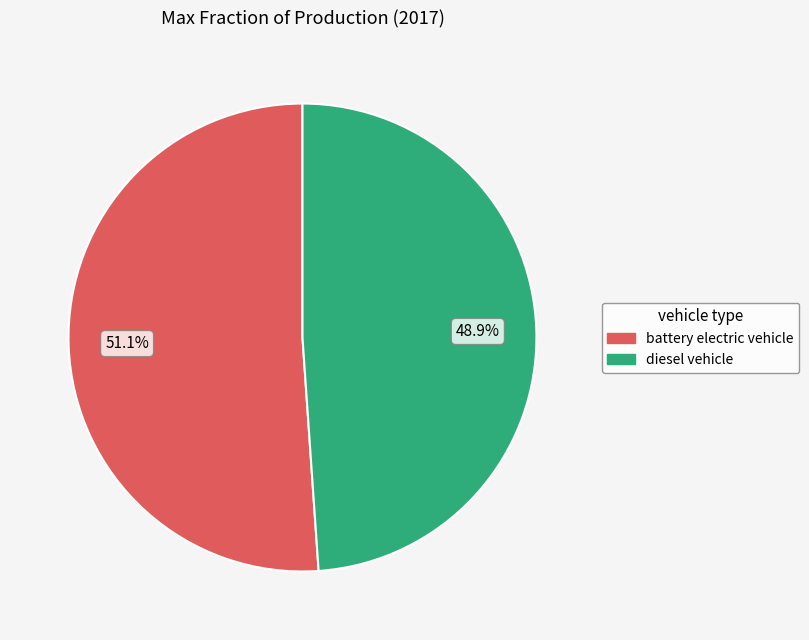

Rank the categories by value from highest to lowest.

battery electric vehicle, diesel vehicle